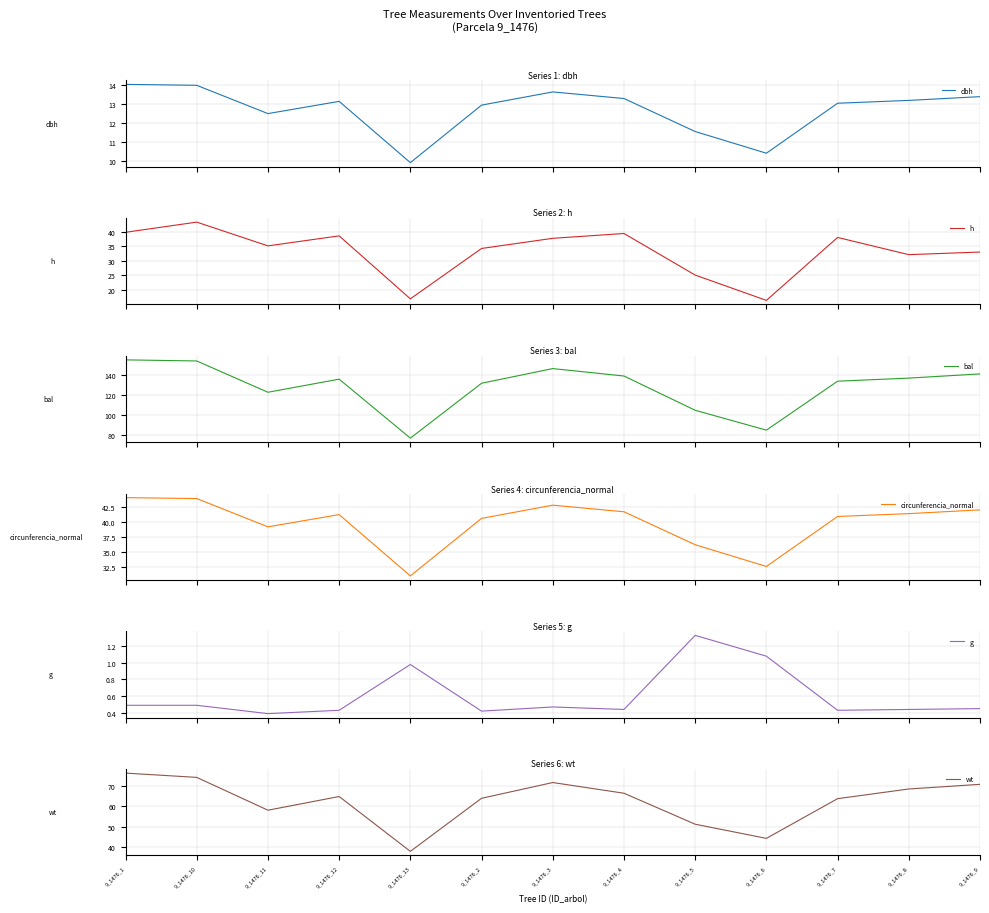

How many lines are shown in the chart?

6